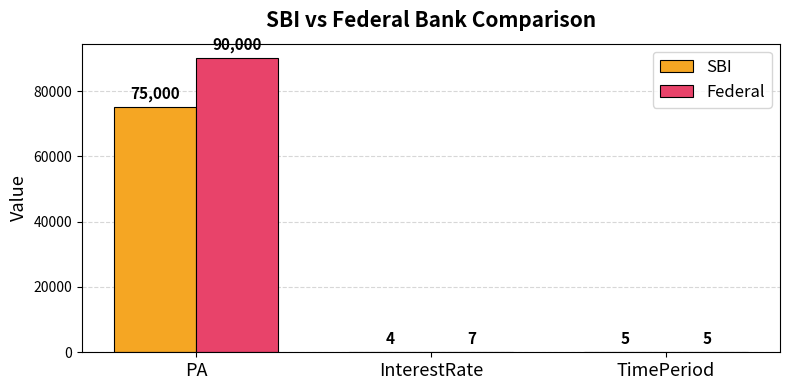

Which category has the highest value in the Federal series?

PA